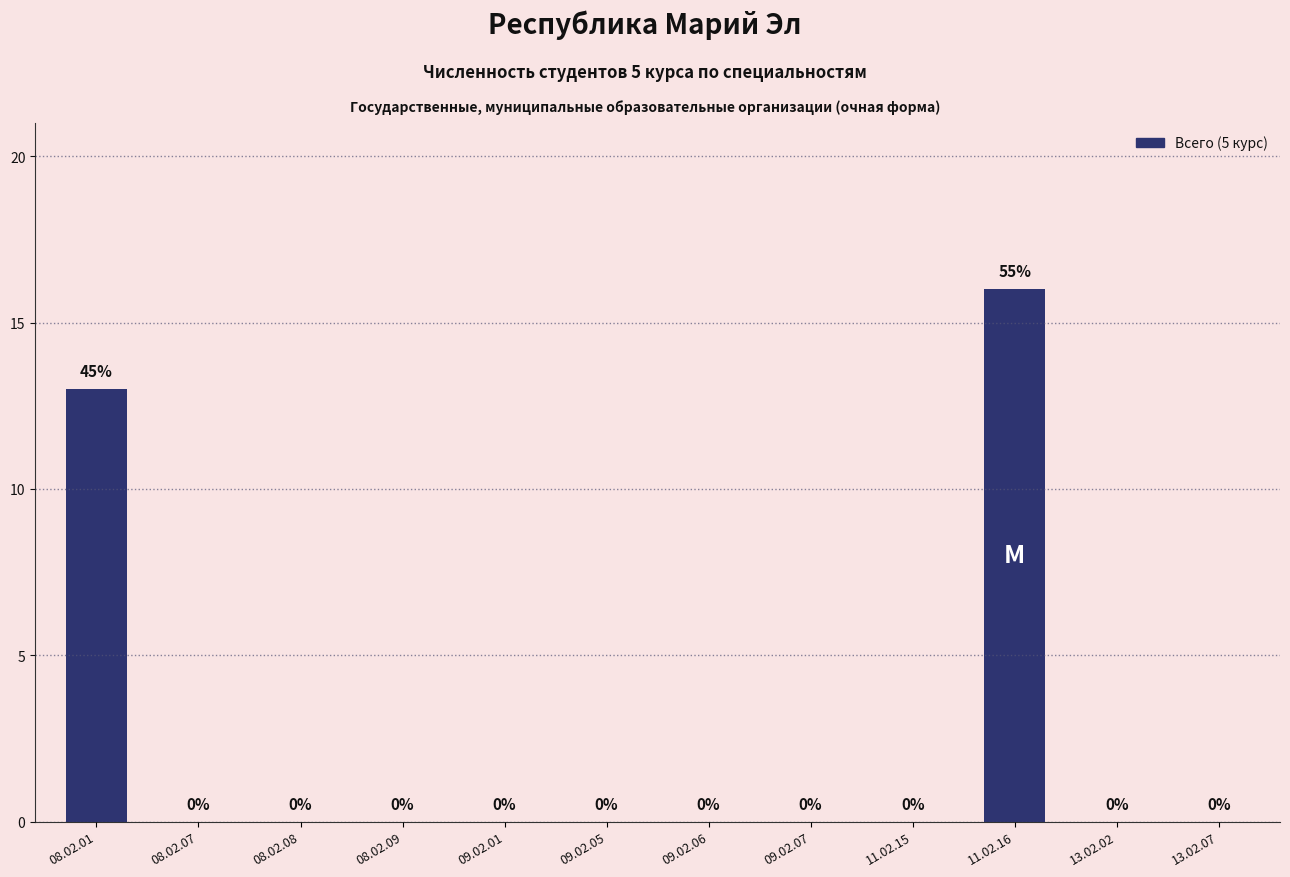

At which label is the value closest to 8?

08.02.01